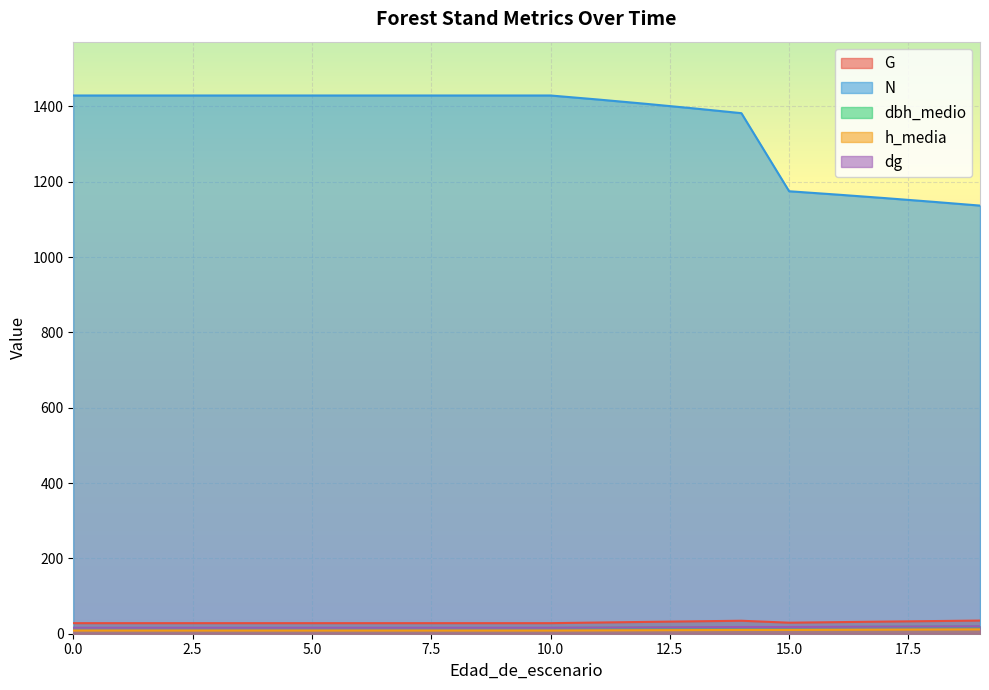

Where is h_media nearest to the value 9?

11